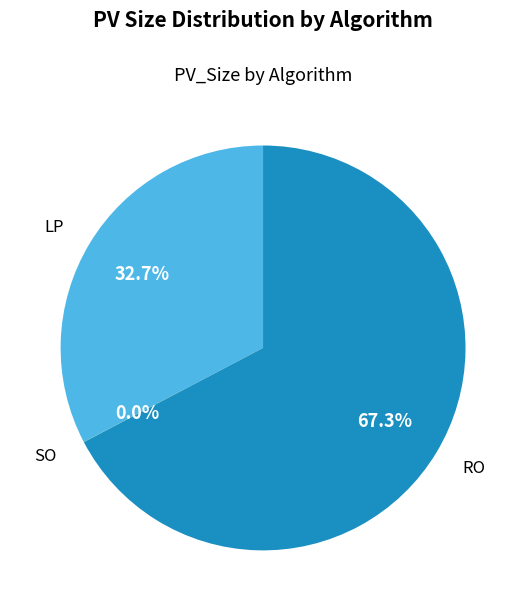

To the nearest percent, what is the difference between the largest and smallest slice percentages?

67%